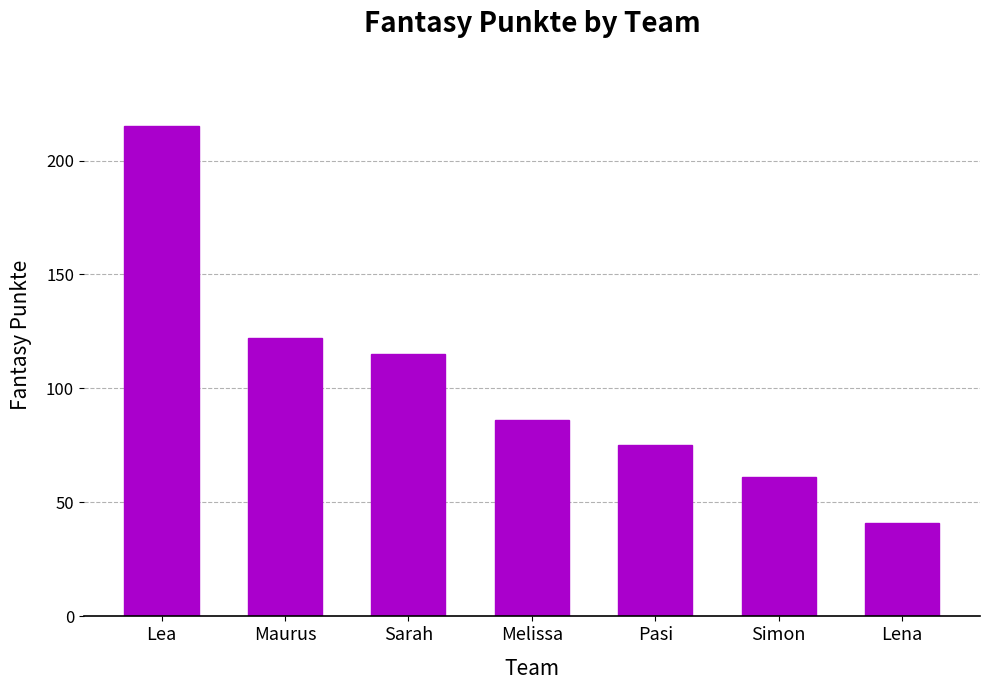

Reading left to right, extract all data points from this chart.

Lea=215	Maurus=122	Sarah=115	Melissa=86	Pasi=75	Simon=61	Lena=41